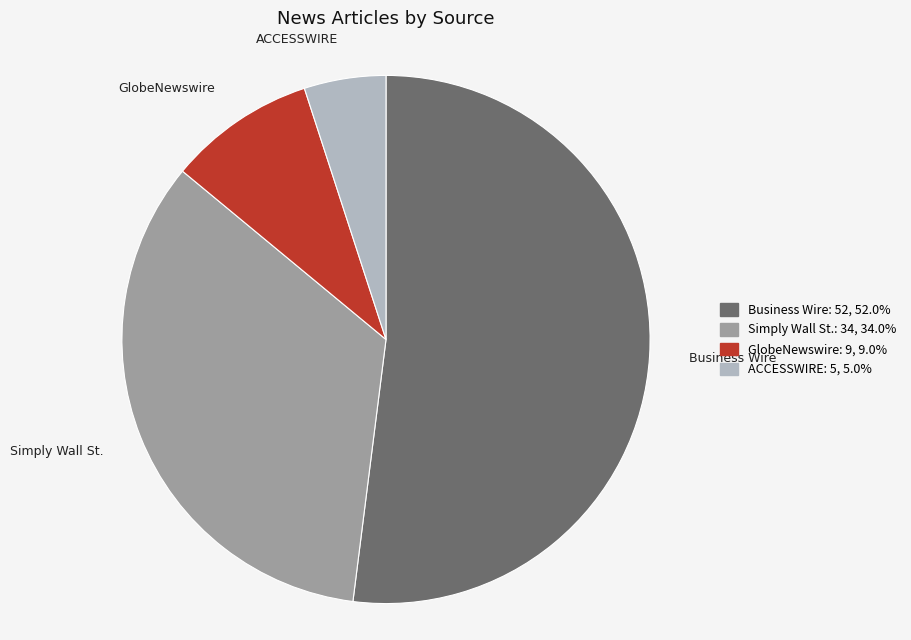

Which has a higher value, Simply Wall St. or ACCESSWIRE?

Simply Wall St.